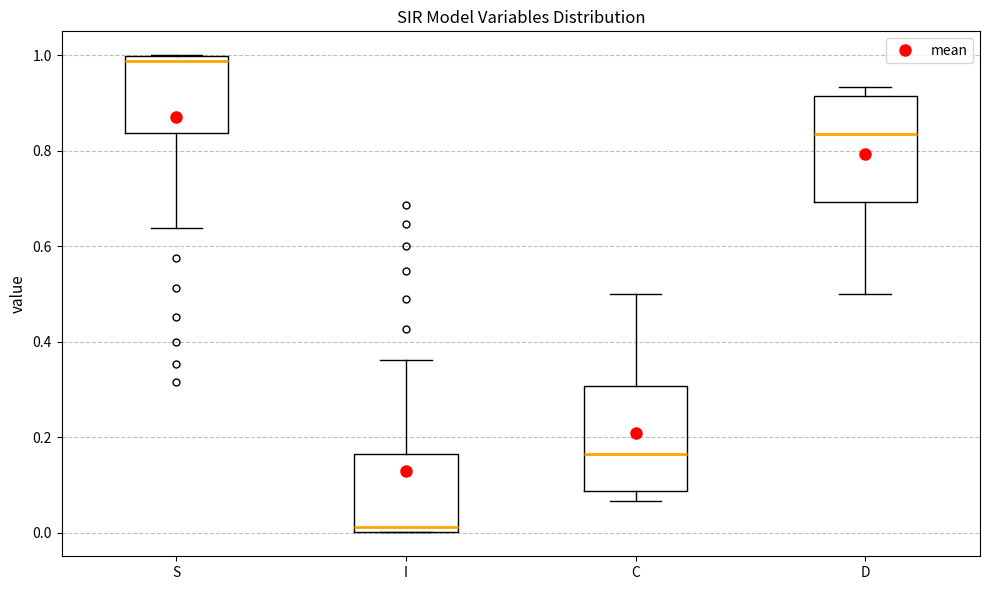

Reading left to right, transcribe this box plot: for each box, give where its median line is, the range the box spans, and where its two whiskers end, as read against the y-axis. The values are not printed on the chart, so give them approximately, as read against the axis.

S: median 0.98, box 0.84 to 1.00, whiskers 0.64 to 1.00
I: median 0.02, box 0.00 to 0.16, whiskers 0.00 to 0.36
C: median 0.16, box 0.08 to 0.30, whiskers 0.06 to 0.50
D: median 0.84, box 0.70 to 0.92, whiskers 0.50 to 0.94